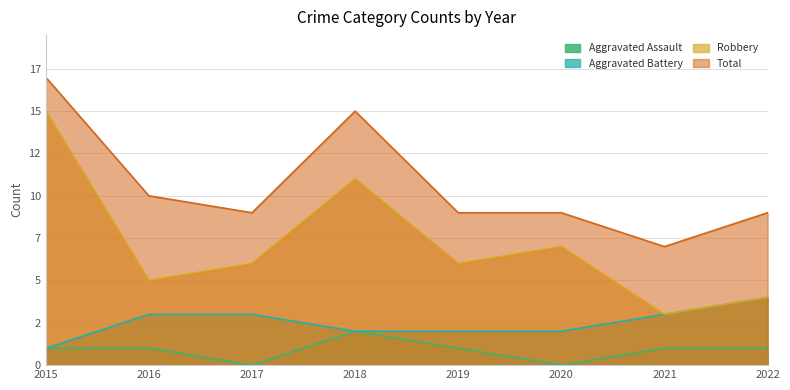

In Total, how many points are higher than both neighbors (excluding endpoints)?

1